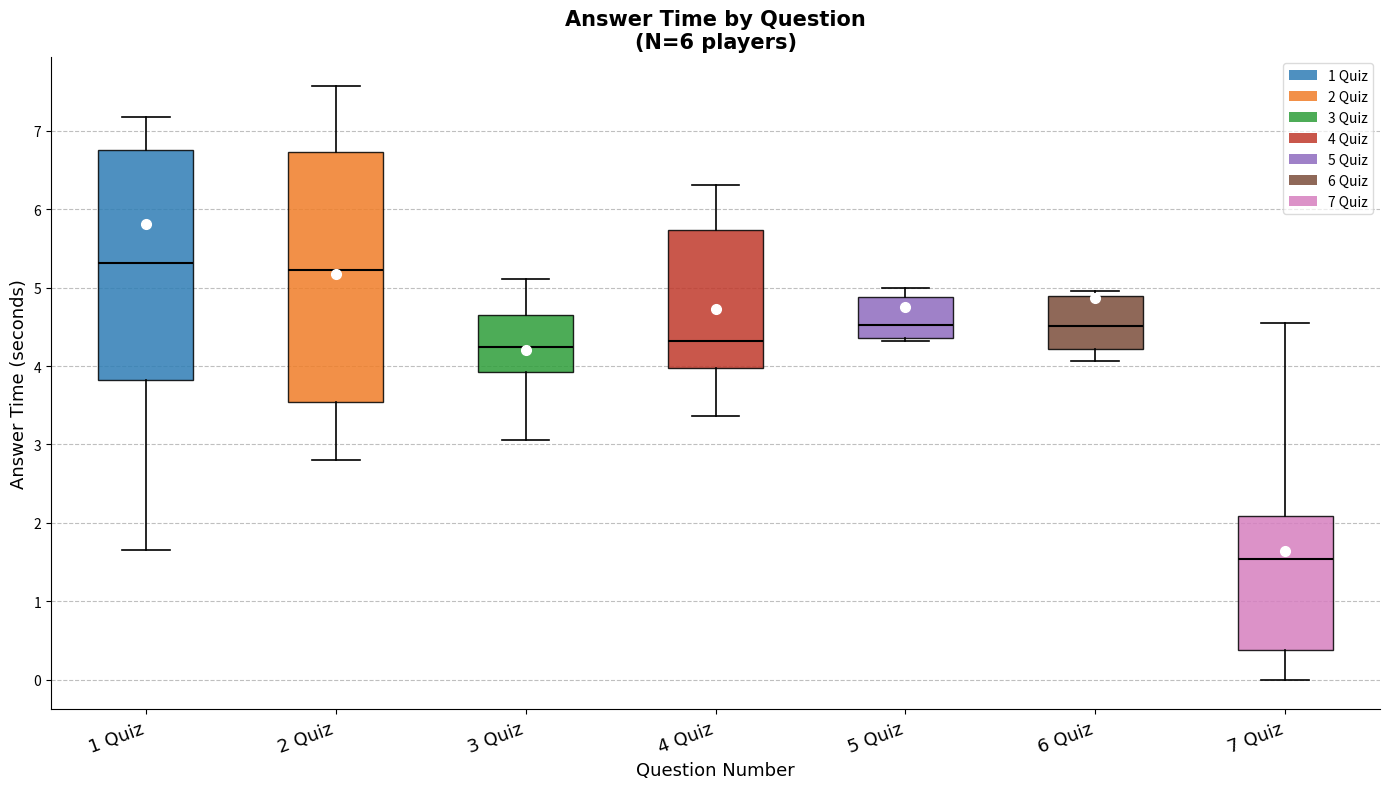

Where is the lower edge of the box for 7 Quiz on the y-axis? The values are not printed on the chart, so give them approximately, as read against the axis.

0.4